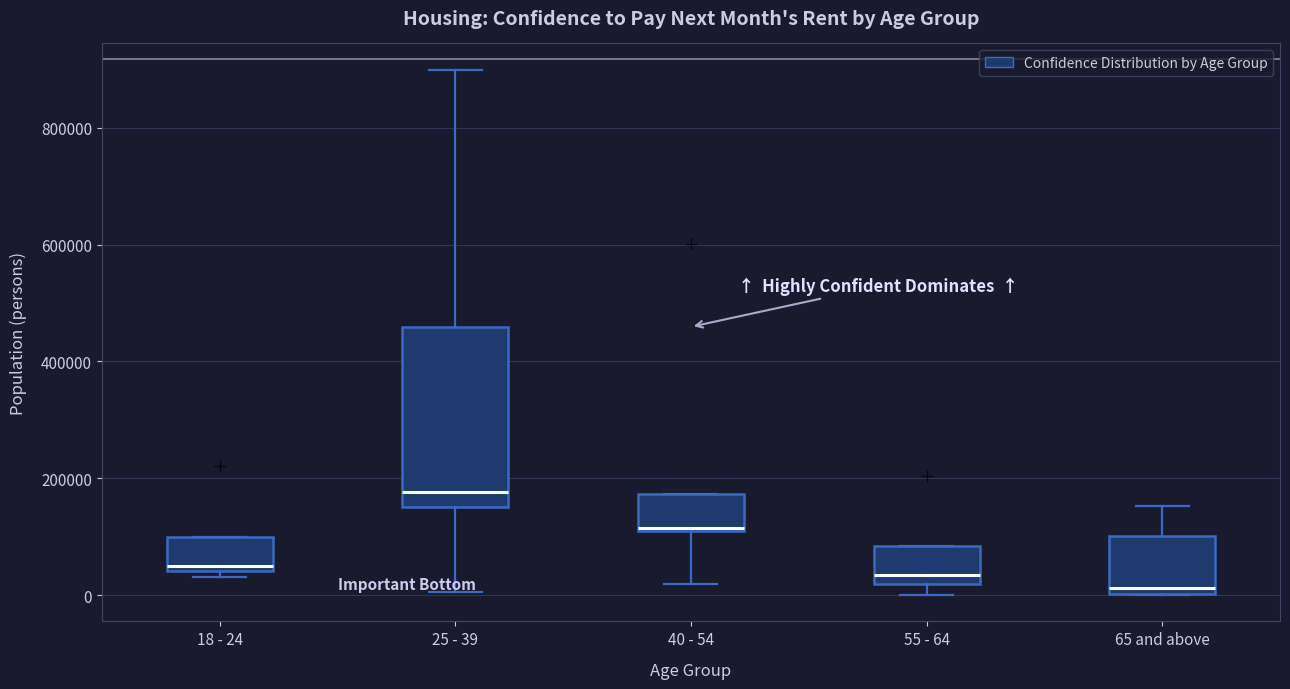

Where does the median line of the box for 65 and above sit on the y-axis? The values are not printed on the chart, so give them approximately, as read against the axis.

20000